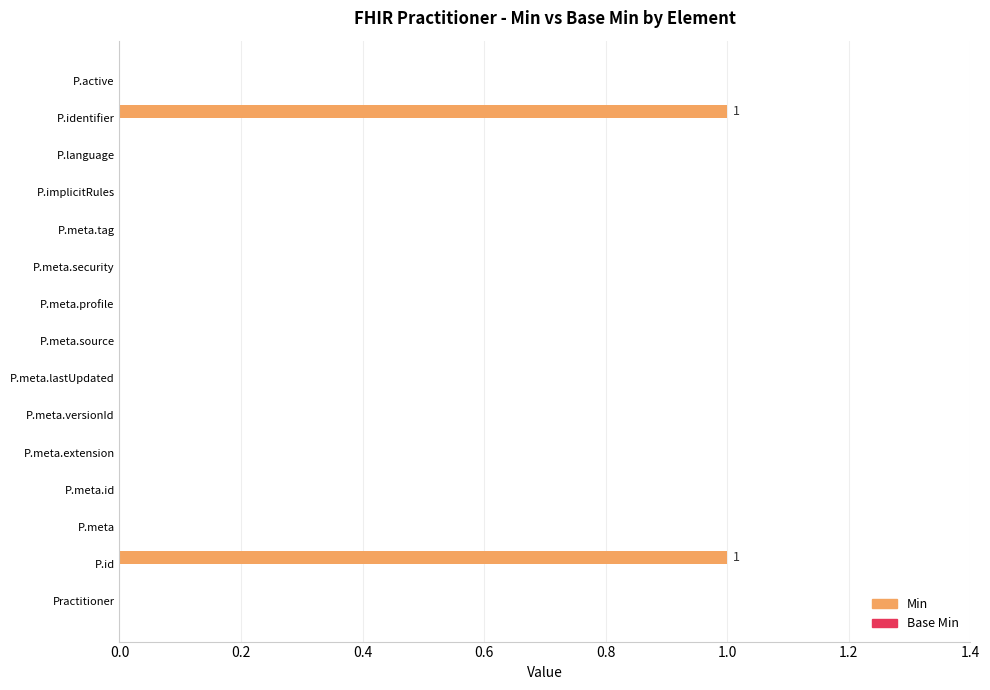

How many categories are shown in the chart?

15